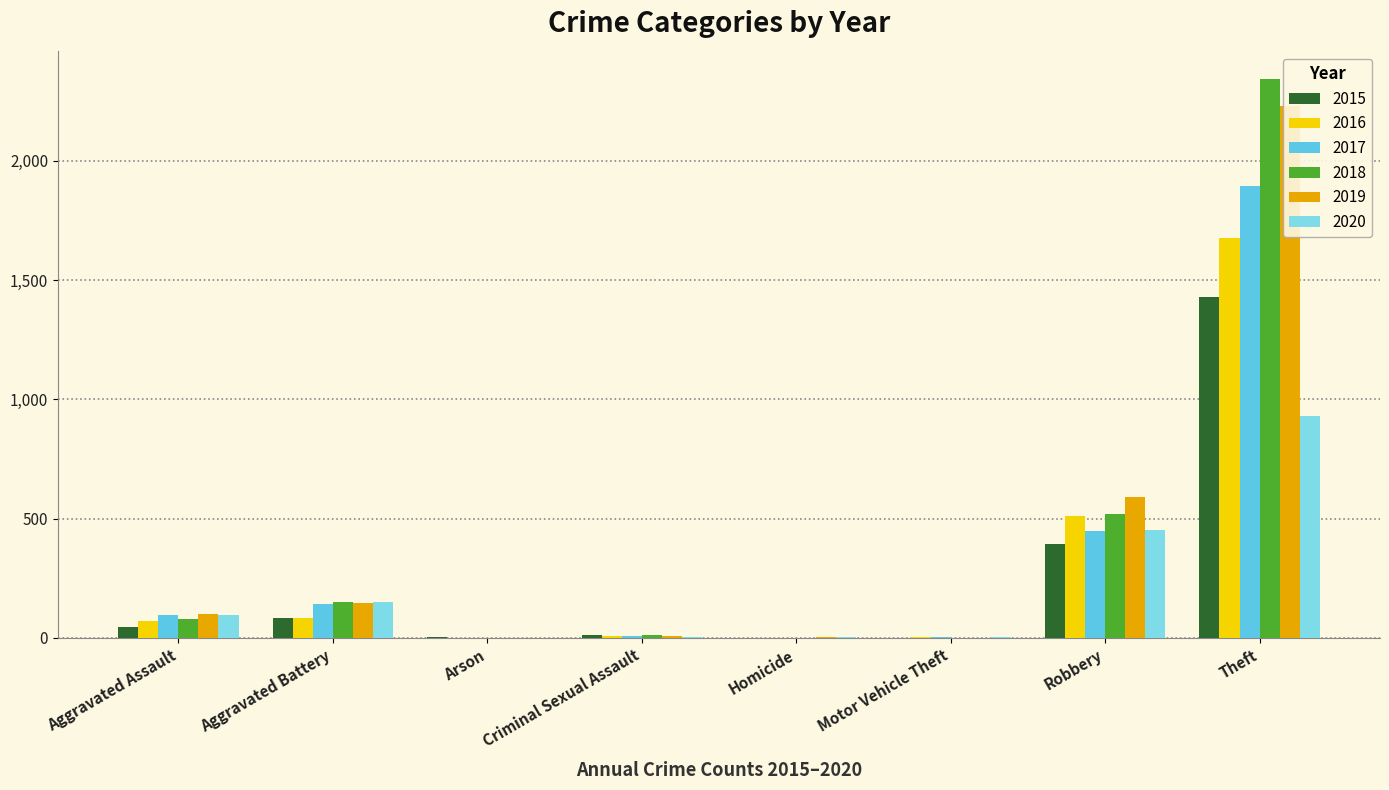

Is the value of 2015 at Aggravated Battery greater than the value of 2019 at Robbery?

No